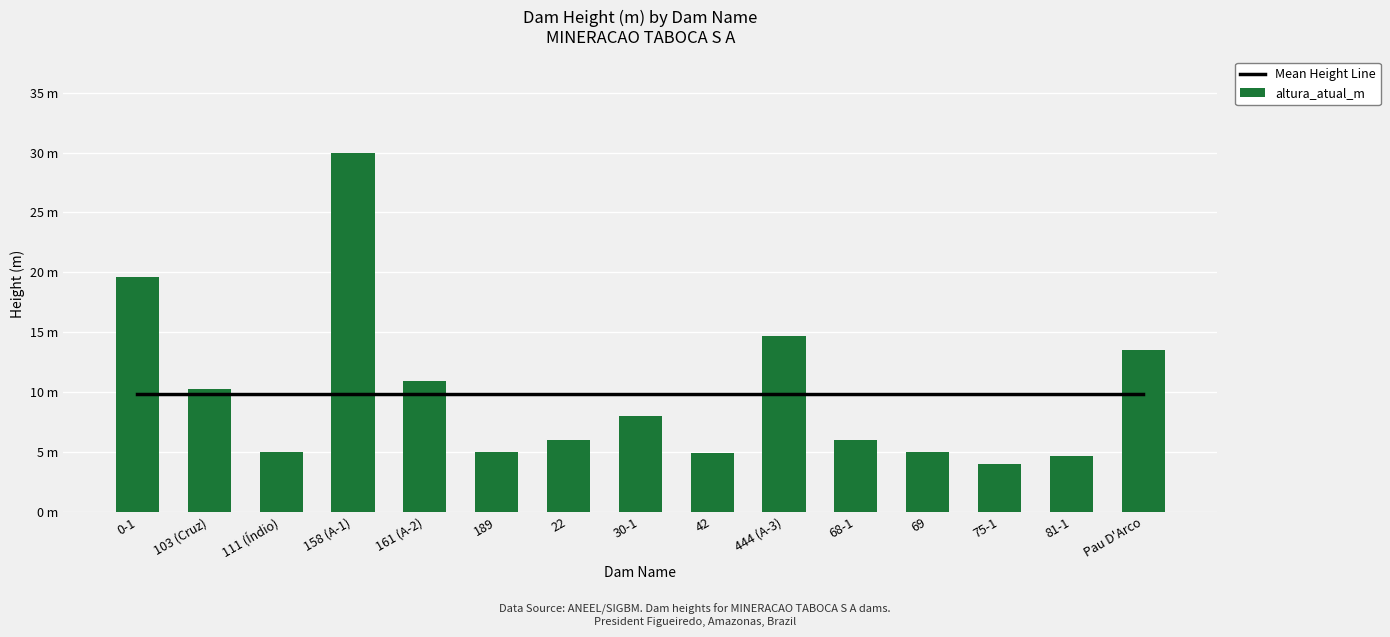

How many categories are shown in the chart?

15